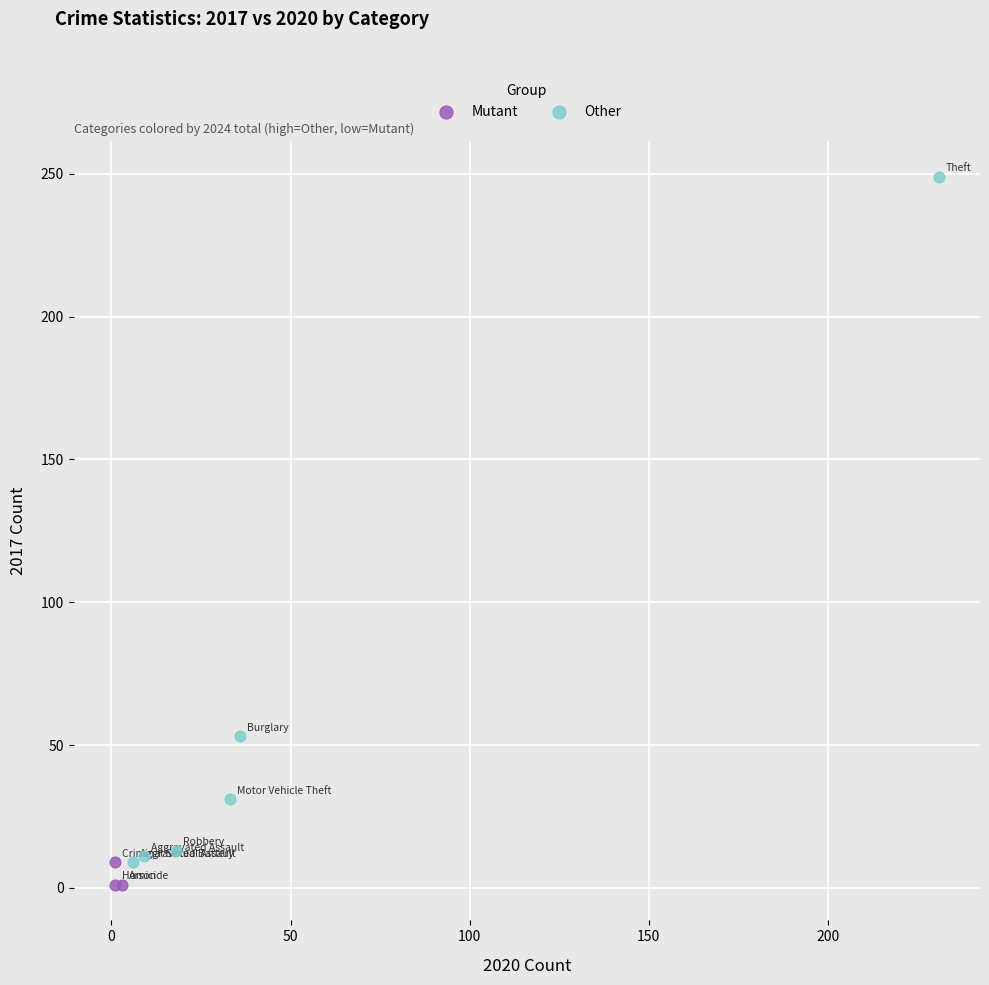

Which series contains the highest Y value?

Other